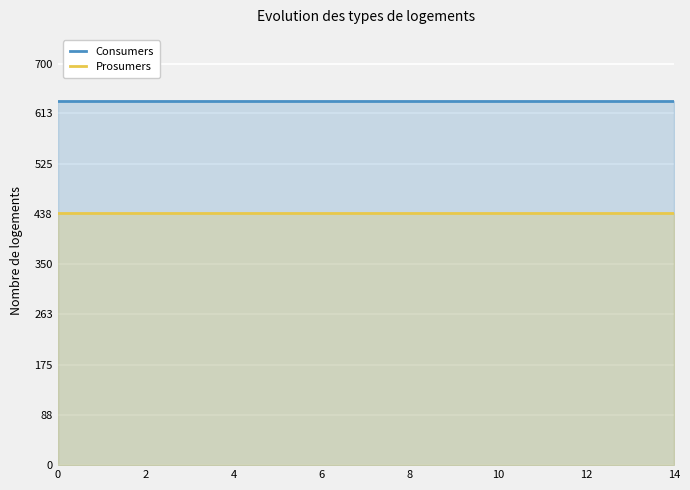

Is it true that Prosumers equals 440 at 0?

True